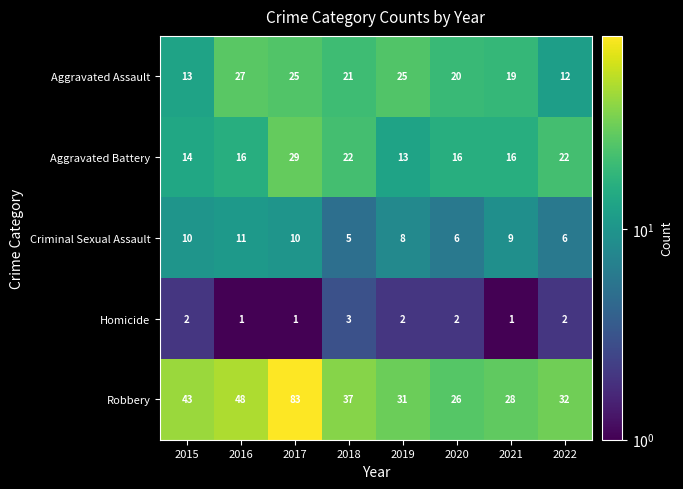

At which category is the sum across all series the highest?

2017